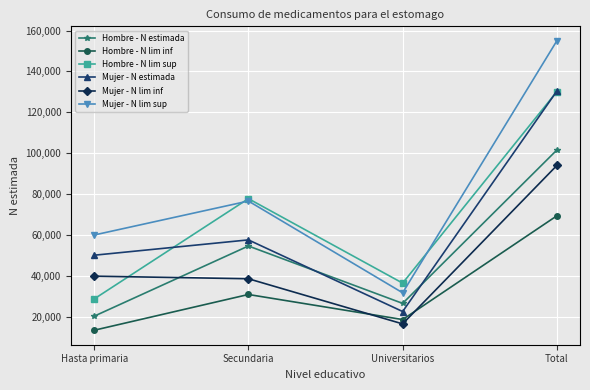

True or false: Hombre - N lim sup and Hombre - N estimada intersect in this chart.

False